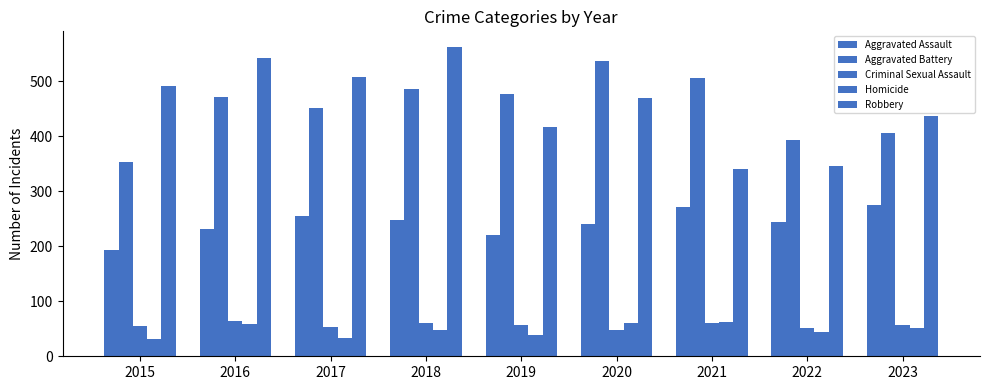

Are the bars horizontal?

No